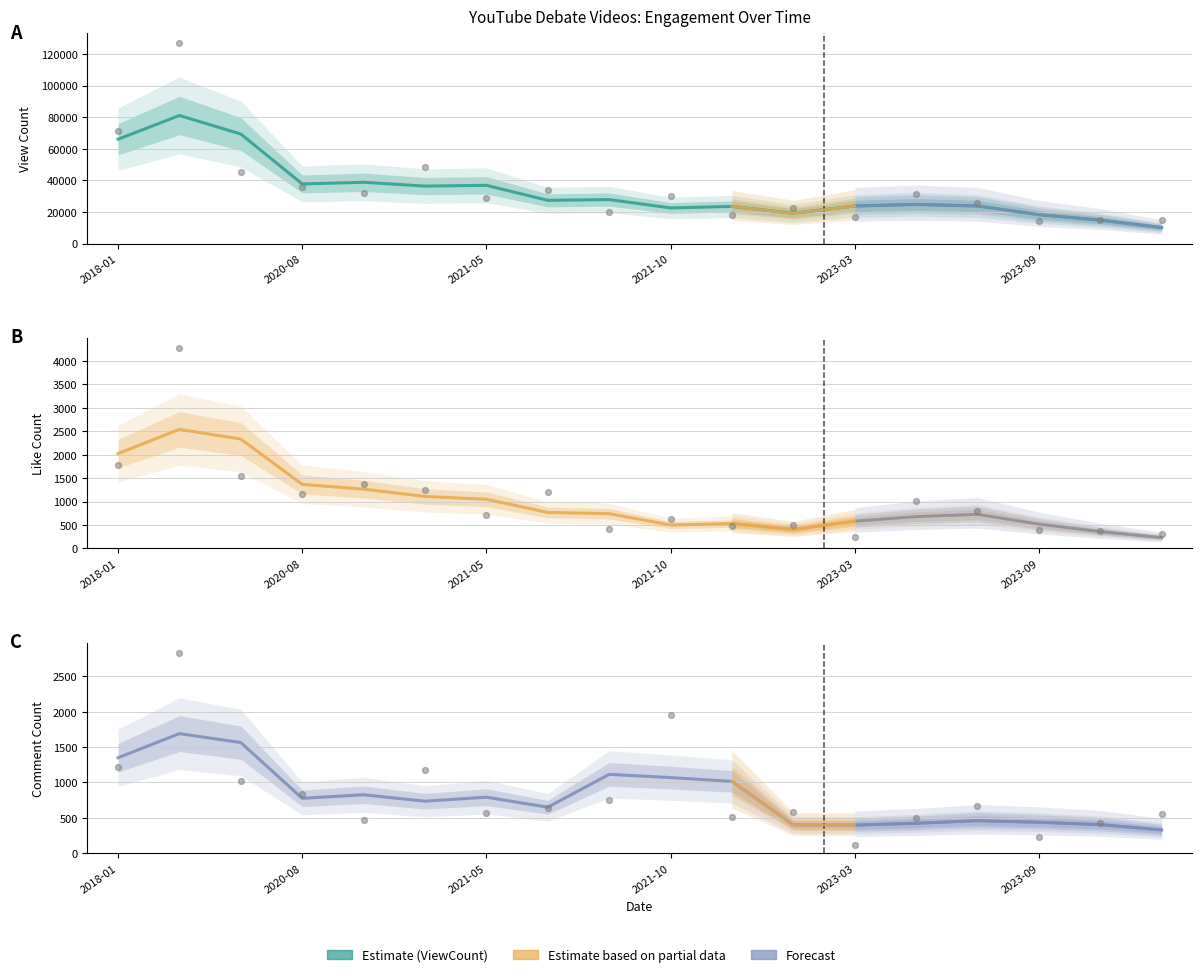

Which series has the largest Y range (max minus min)?

ViewCount